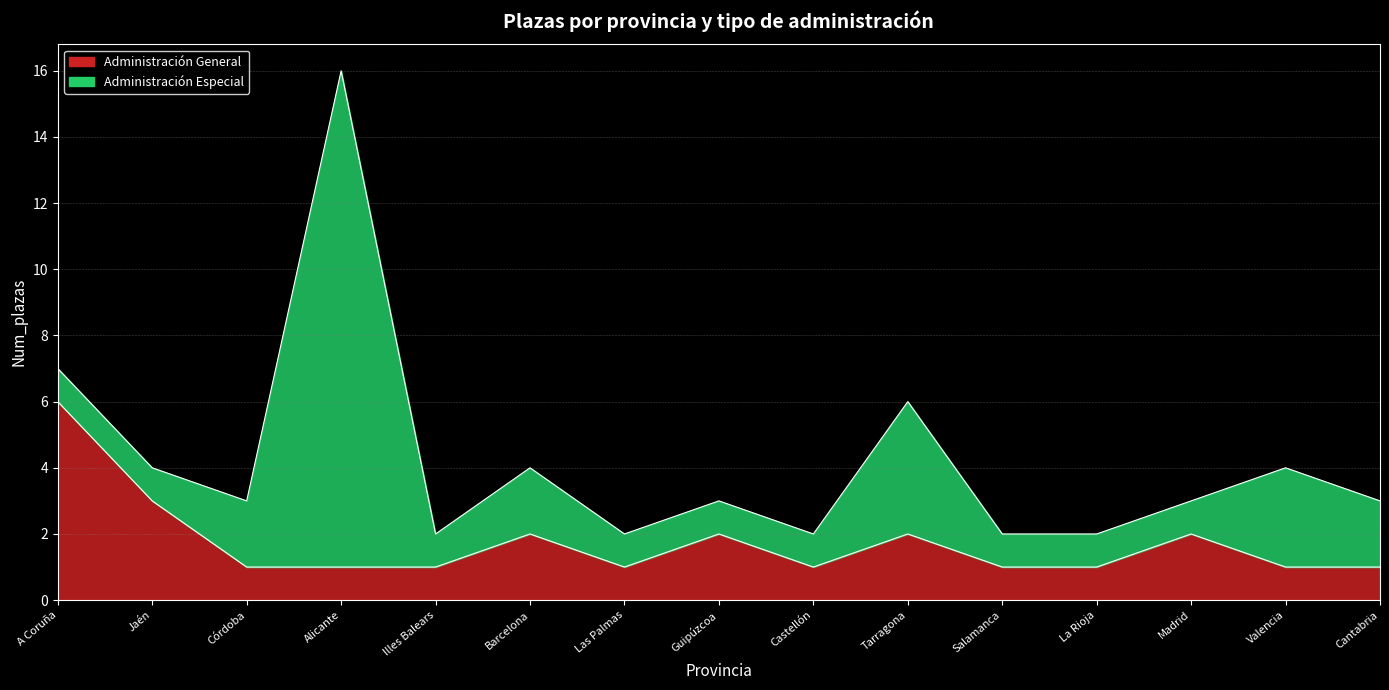

Which has a higher value, Guipúzcoa or Cantabria?

Guipúzcoa